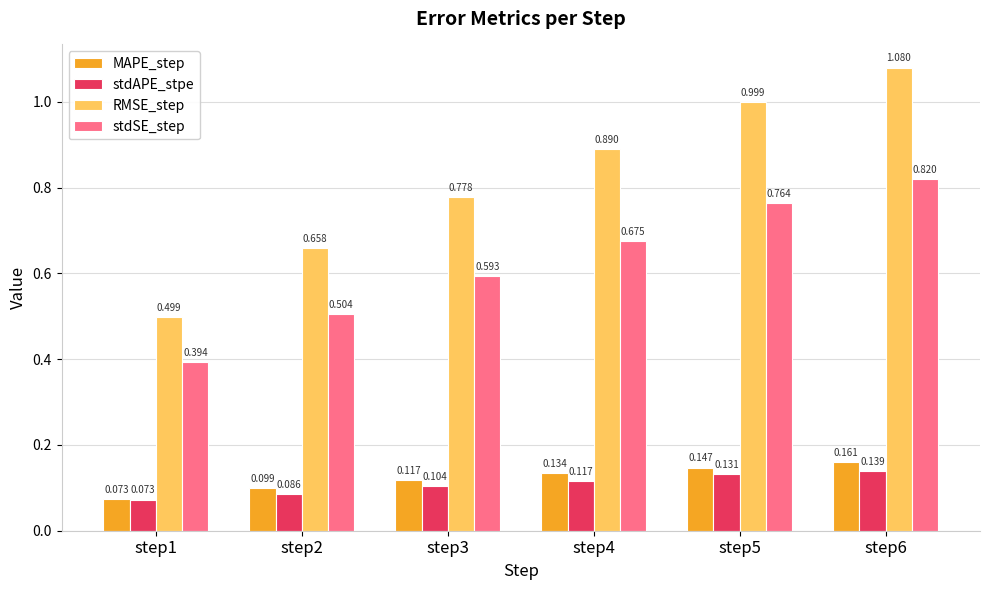

What are all the series names shown in the legend?

MAPE_step, stdAPE_stpe, RMSE_step, stdSE_step